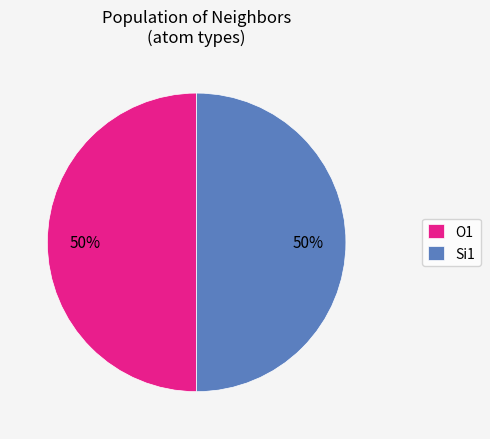

The Si1 slice represents 50% of the pie. True or false?

True